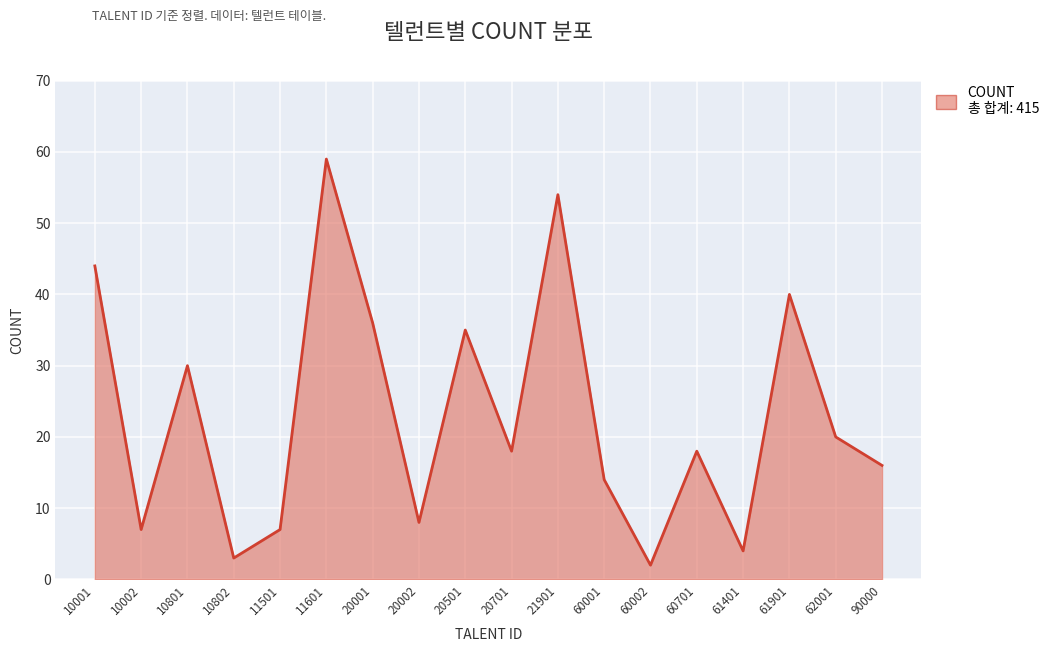

How many distinct data groups are displayed?

1